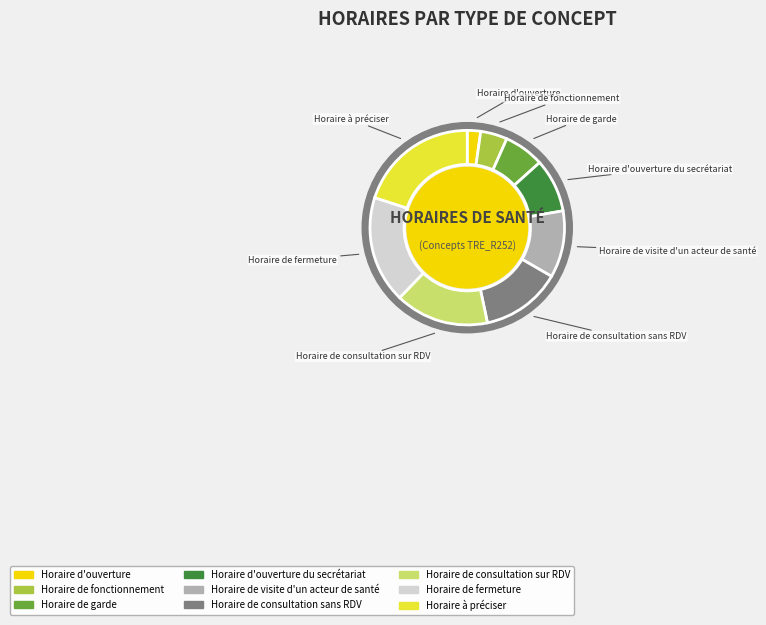

To the nearest percent, what percentage of the pie is Horaire à préciser?

20%